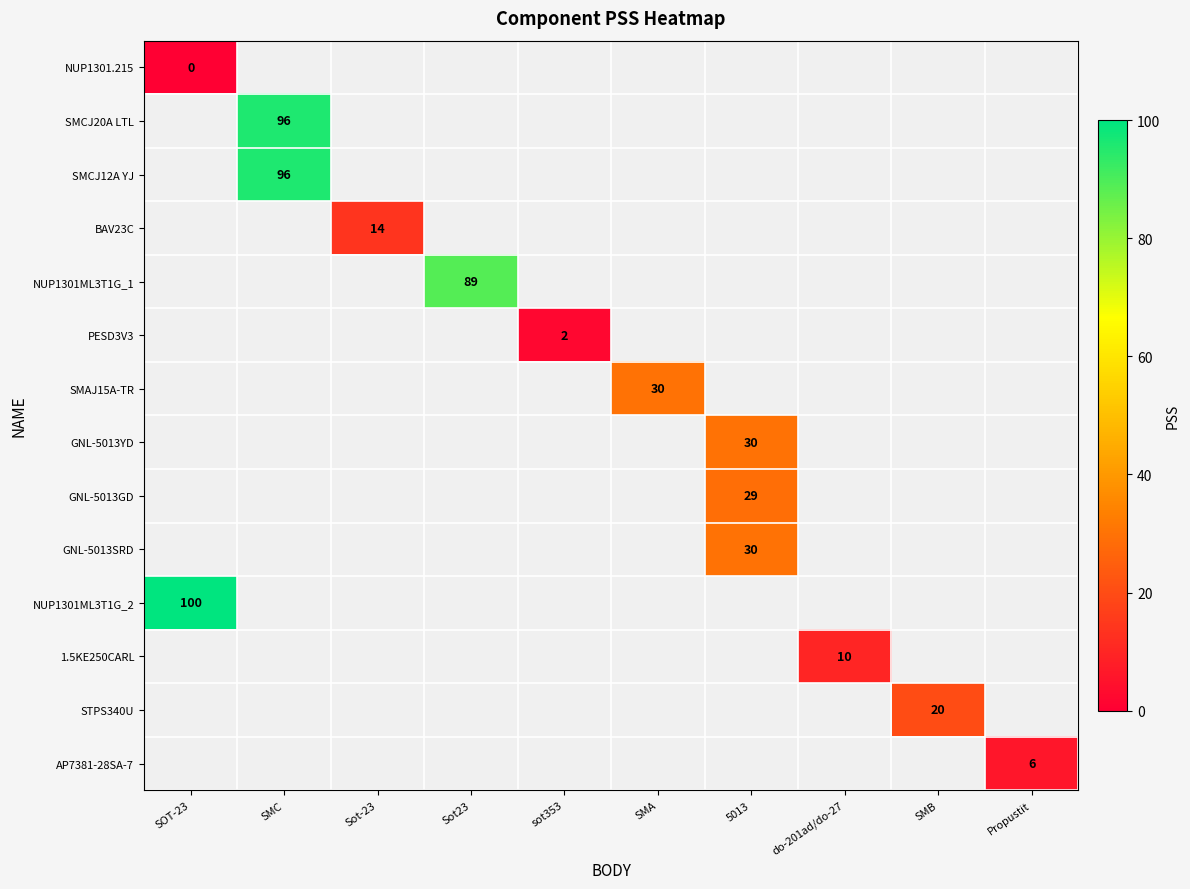

At how many categories does at least one series exceed 10?

7